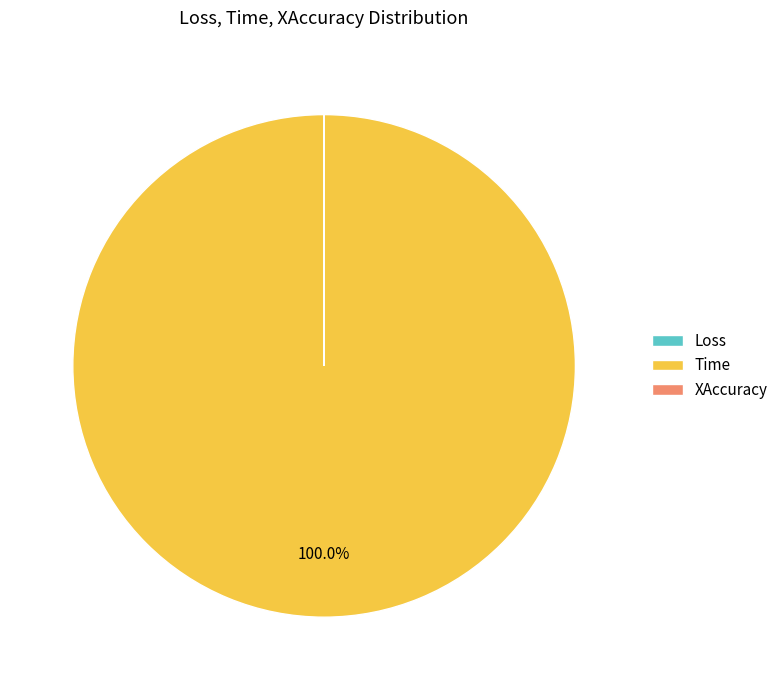

True or false: Time accounts for 85% of the total.

False